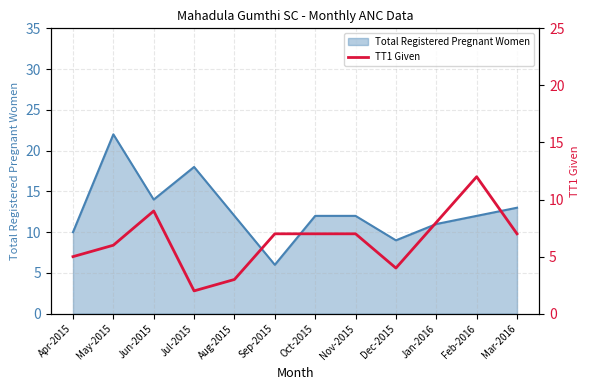

Which label corresponds to the smallest value in the chart?

Jul-2015